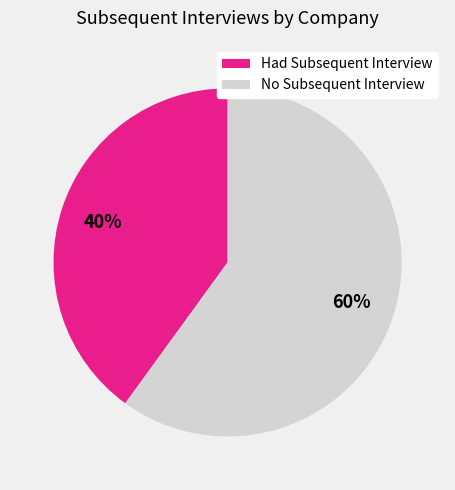

Which category has the smallest portion of the pie?

Had Subsequent Interview